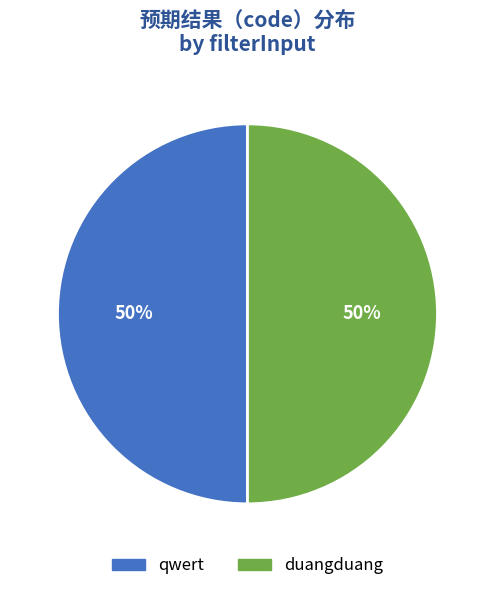

To the nearest percent, what is the average slice percentage?

50%